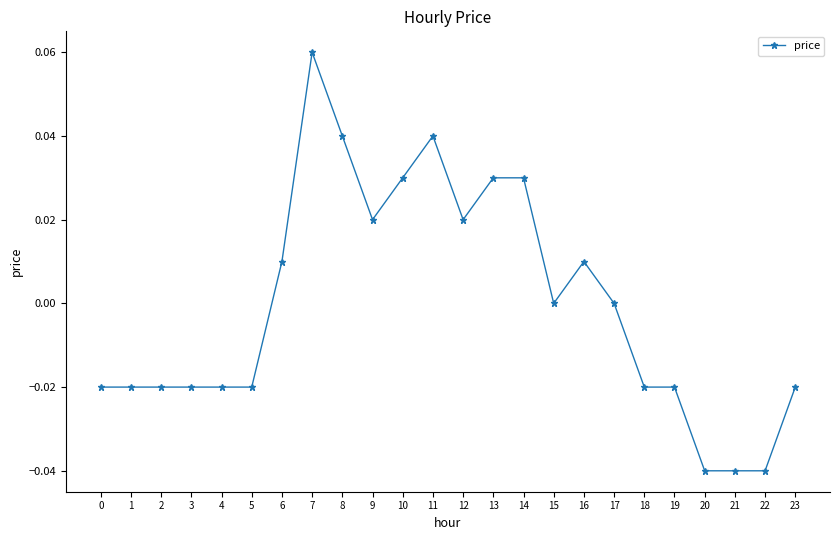

Is it true that the value at 6 is 0.0?

True